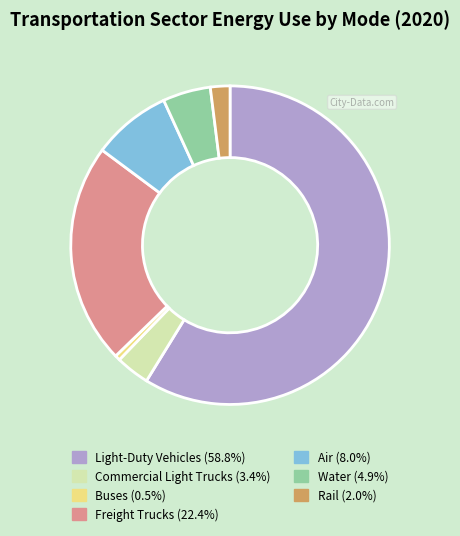

Which category has the smallest portion of the pie?

Buses